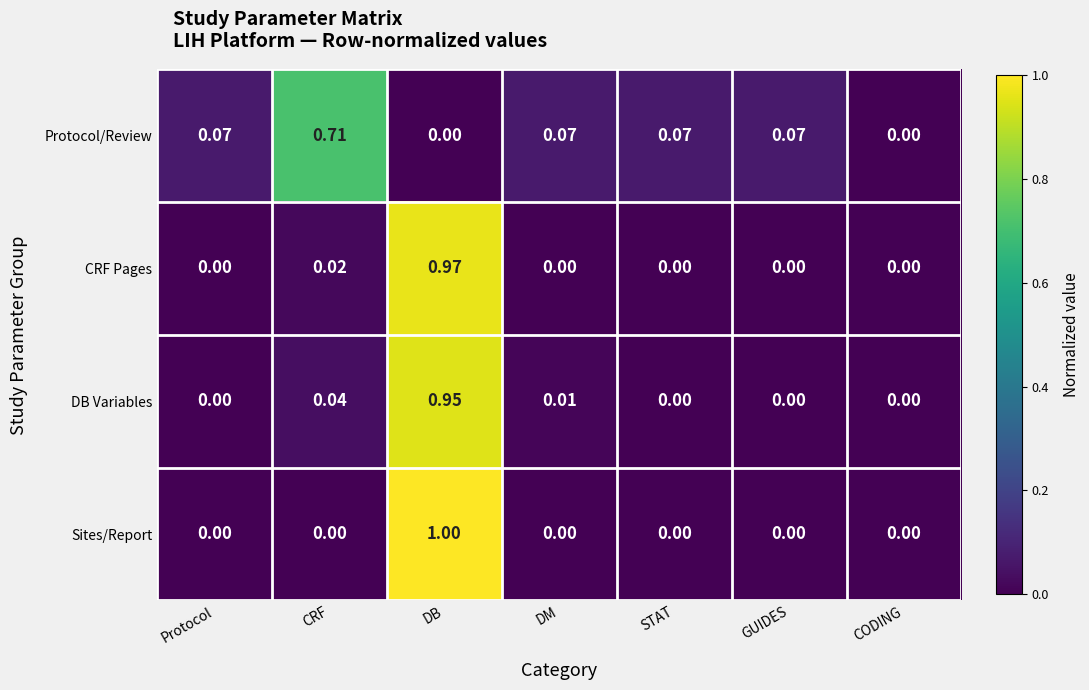

Which series has the largest range (max minus min)?

Sites/Report